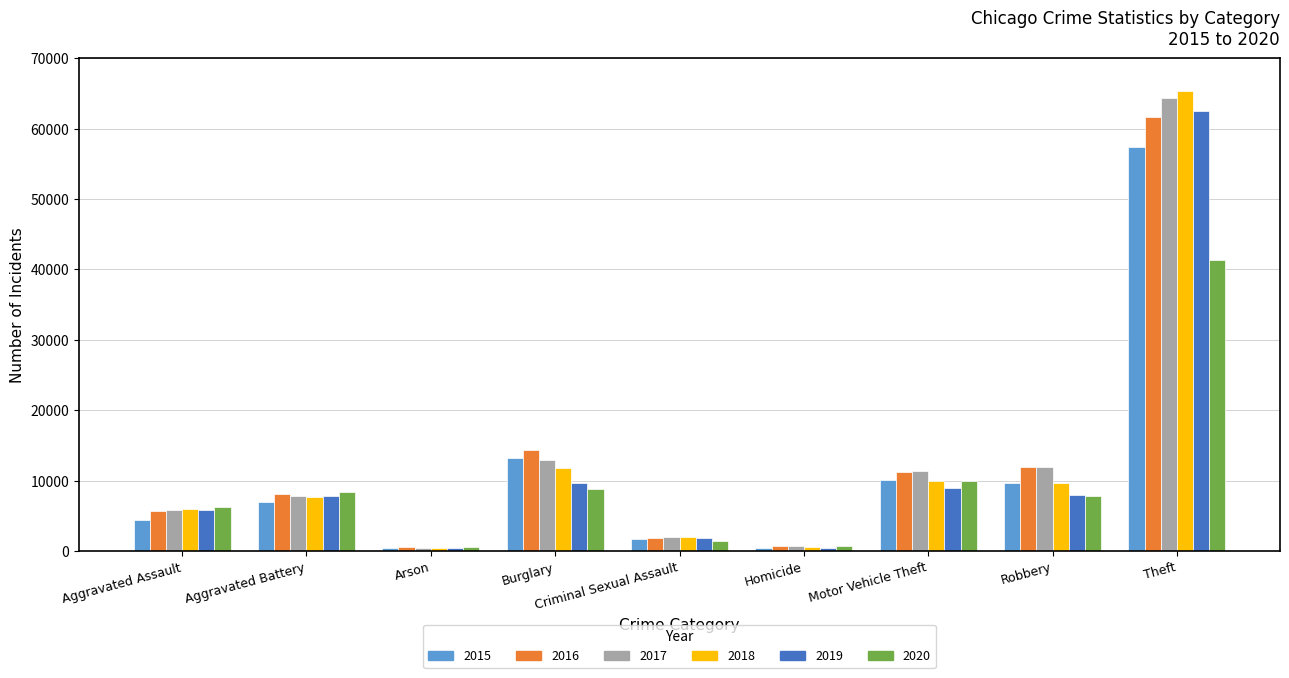

What is the greatest value displayed?

65290